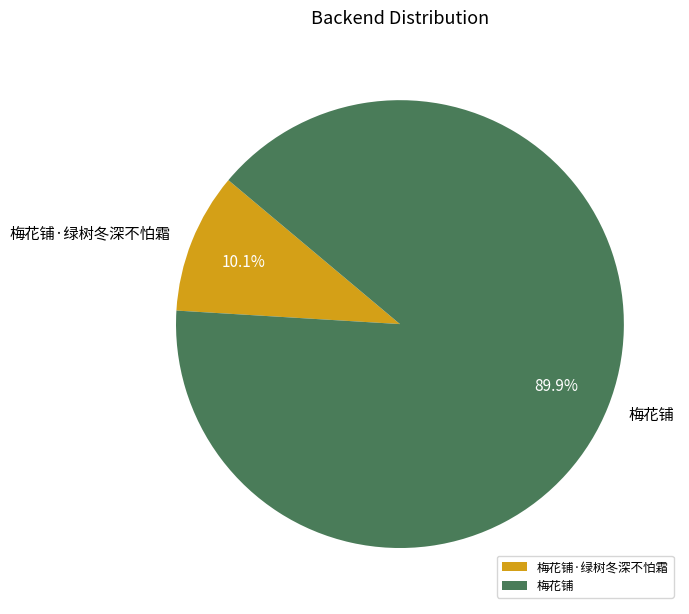

To the nearest percent, what is the average slice percentage?

50%